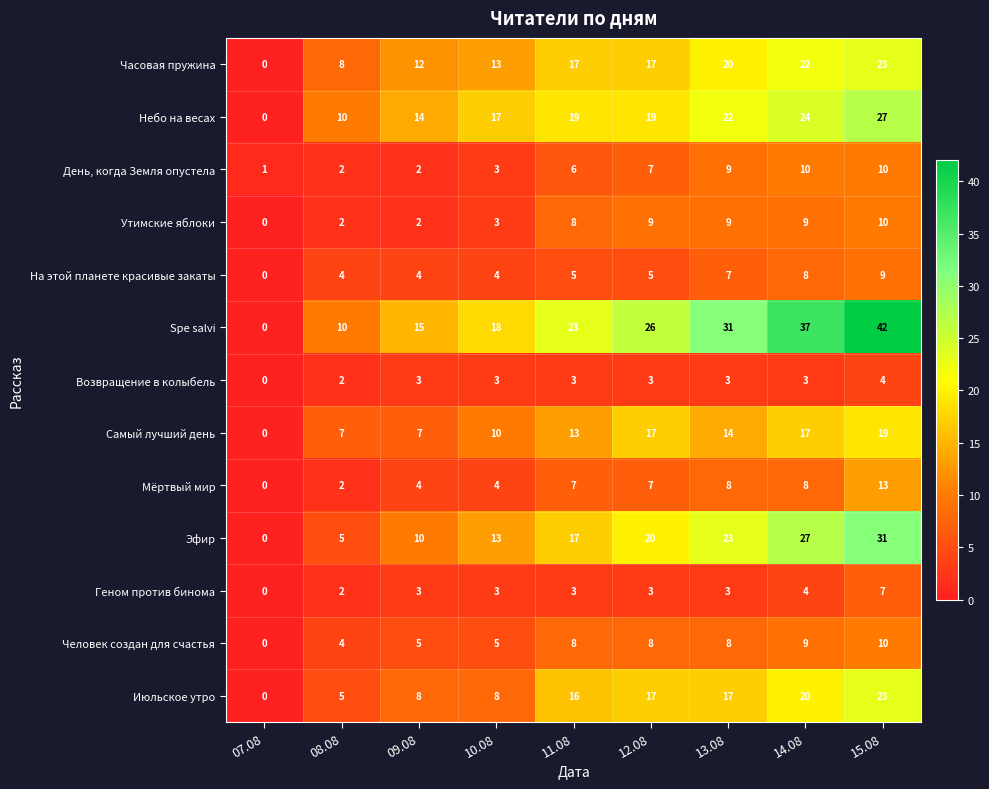

What is the difference between the highest and lowest values at 12.08?

23